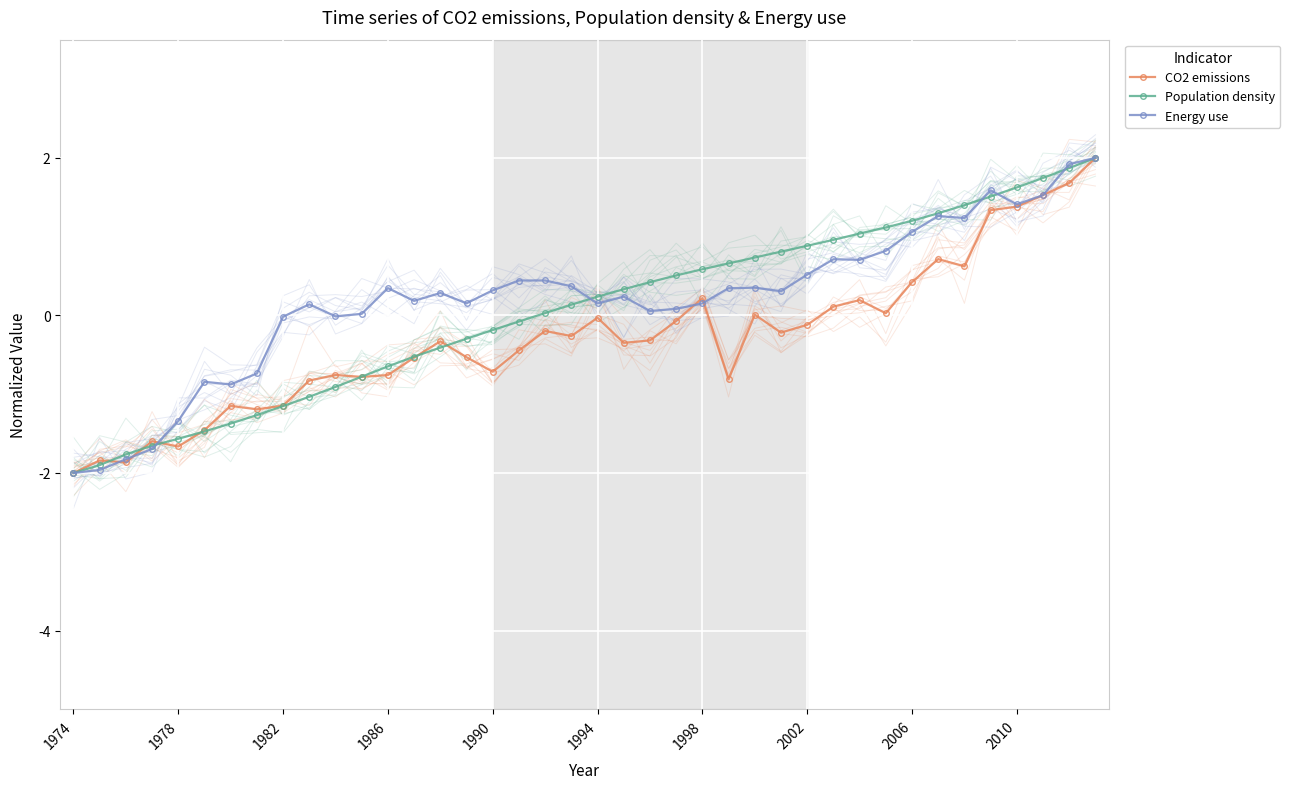

Reading right to left, list all the values displayed in this chart.

CO2 emissions: 2.0	1.7	1.5	1.4	1.3	0.6	0.7	0.4	0.0	0.2	0.1	-0.1	-0.2	0.0	-0.8	0.2	-0.1	-0.3	-0.3	-0.0	-0.3	-0.2	-0.4	-0.7	-0.5	-0.3	-0.5	-0.8	-0.8	-0.8	-0.8	-1.1	-1.2	-1.1	-1.5	-1.7	-1.6	-1.9	-1.8	-2.0
Population density: 2.0	1.9	1.7	1.6	1.5	1.4	1.3	1.2	1.1	1.0	1.0	0.9	0.8	0.7	0.7	0.6	0.5	0.4	0.3	0.2	0.1	0.0	-0.1	-0.2	-0.3	-0.4	-0.5	-0.6	-0.8	-0.9	-1.0	-1.2	-1.3	-1.4	-1.5	-1.6	-1.7	-1.8	-1.9	-2.0
Energy use: 2.0	1.9	1.5	1.4	1.6	1.2	1.3	1.1	0.8	0.7	0.7	0.5	0.3	0.4	0.3	0.2	0.1	0.1	0.2	0.2	0.4	0.4	0.4	0.3	0.2	0.3	0.2	0.3	0.0	-0.0	0.1	-0.0	-0.7	-0.9	-0.8	-1.3	-1.7	-1.8	-2.0	-2.0